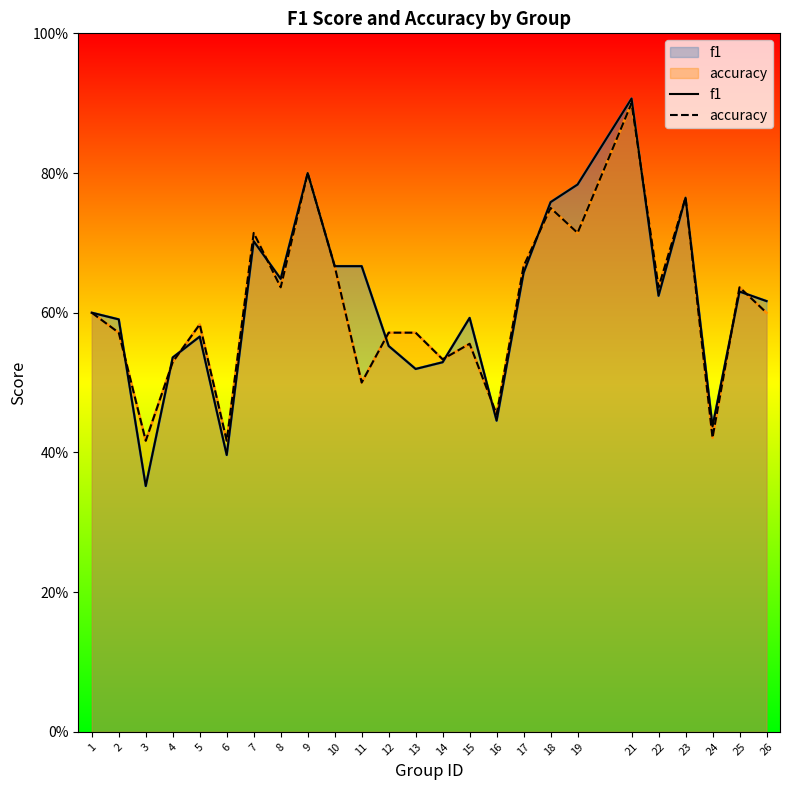

How many data points does each series have?

25